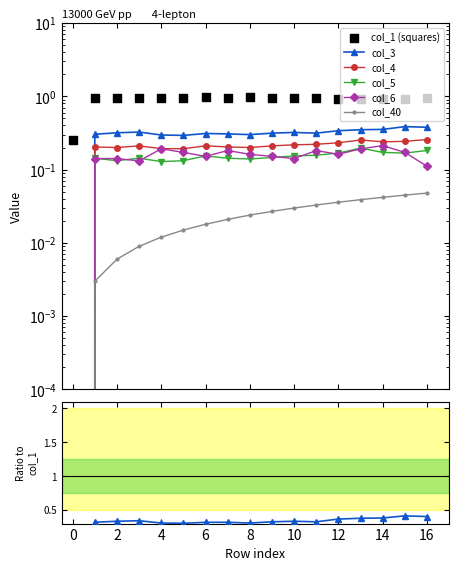

At which category is the sum across all series the highest?

13